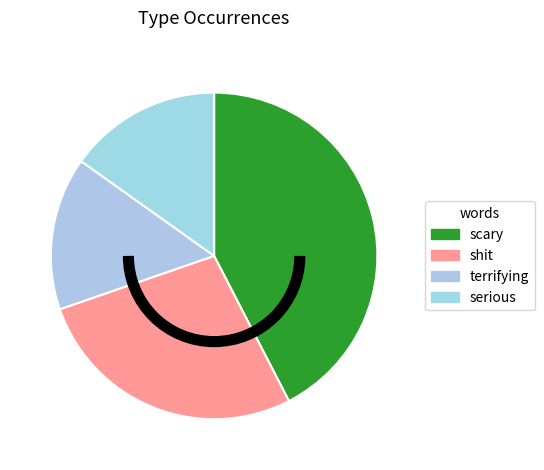

How many segments does this pie chart have?

4